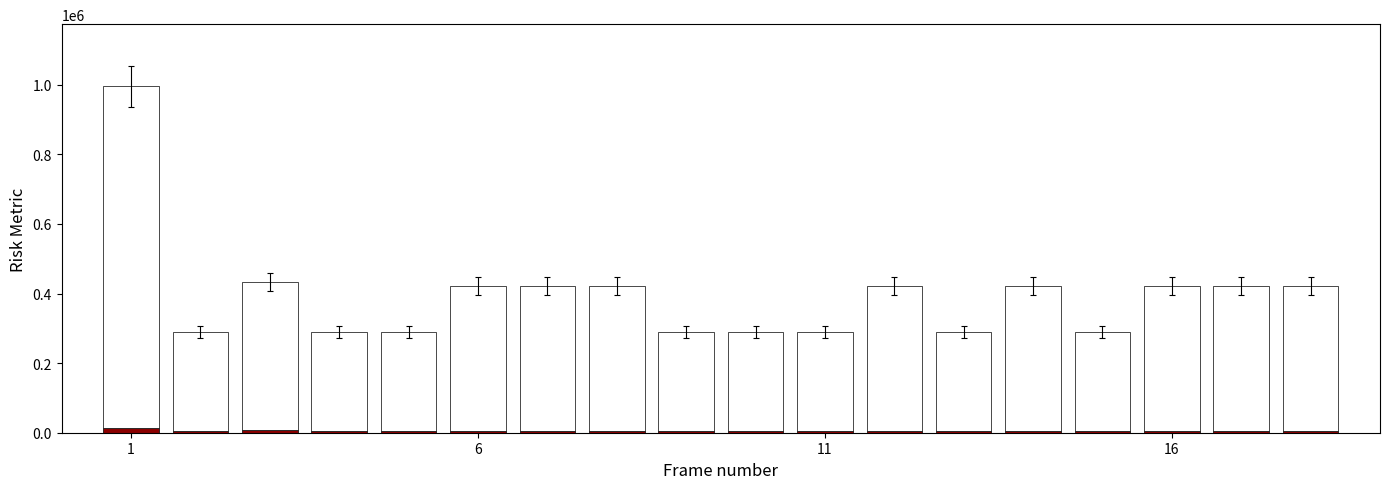

Does the chart contain stacked bars?

Yes